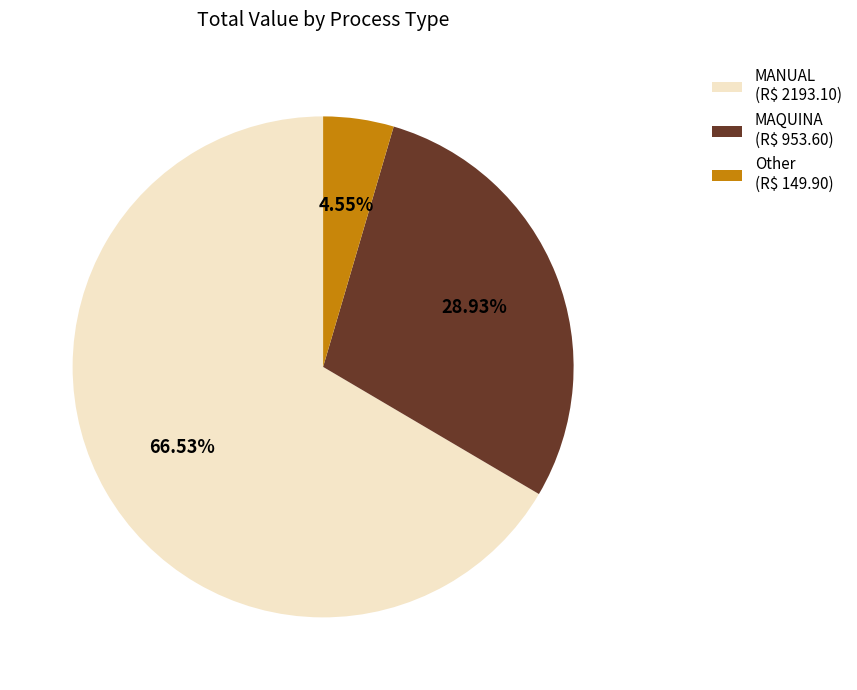

Does any single category account for the majority?

Yes